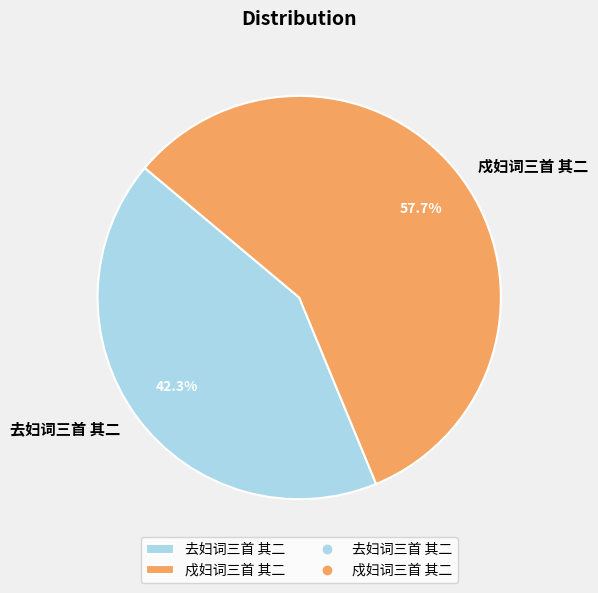

To the nearest percent, what is the difference between the 去妇词三首 其二 and 戍妇词三首 其二 slice percentages?

15%